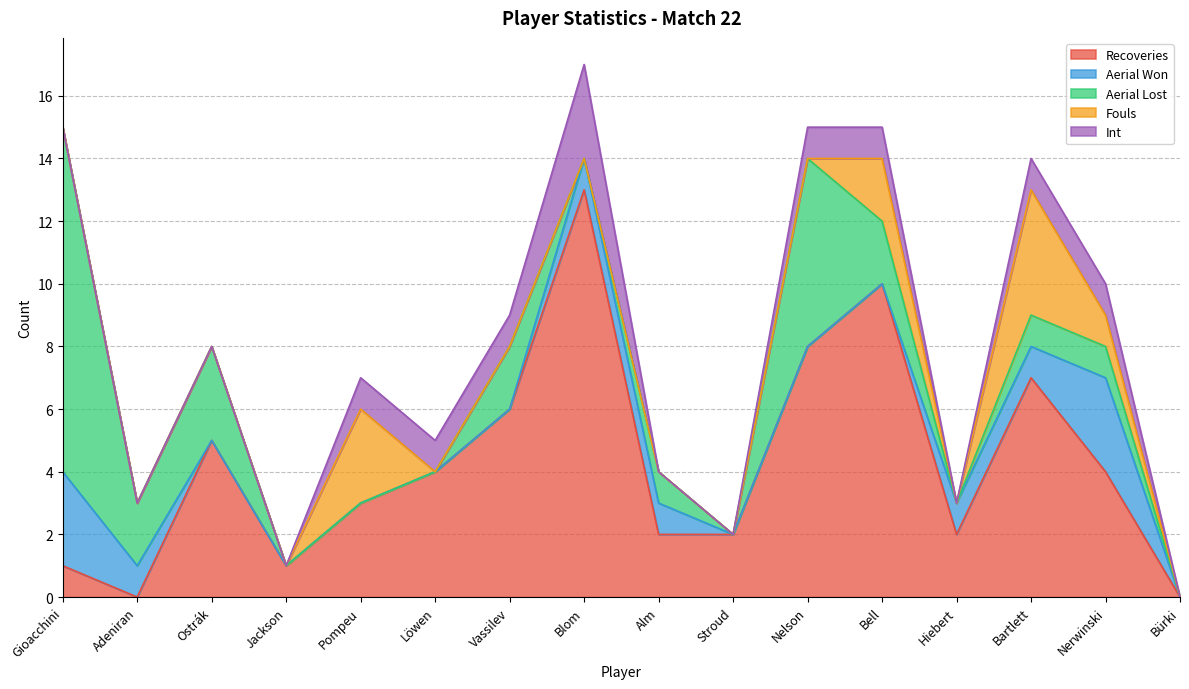

Read the Aerial Won value at Alm.

1